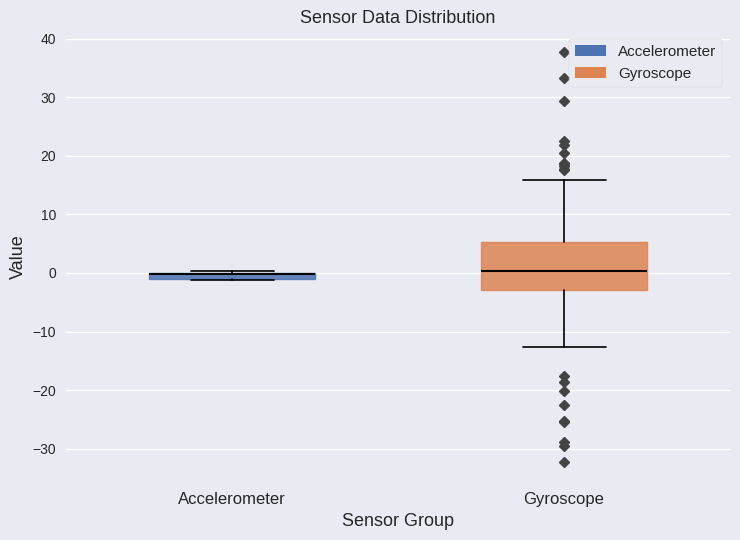

Comparing the boxes themselves (not the whiskers), which one is the tallest?

Gyroscope